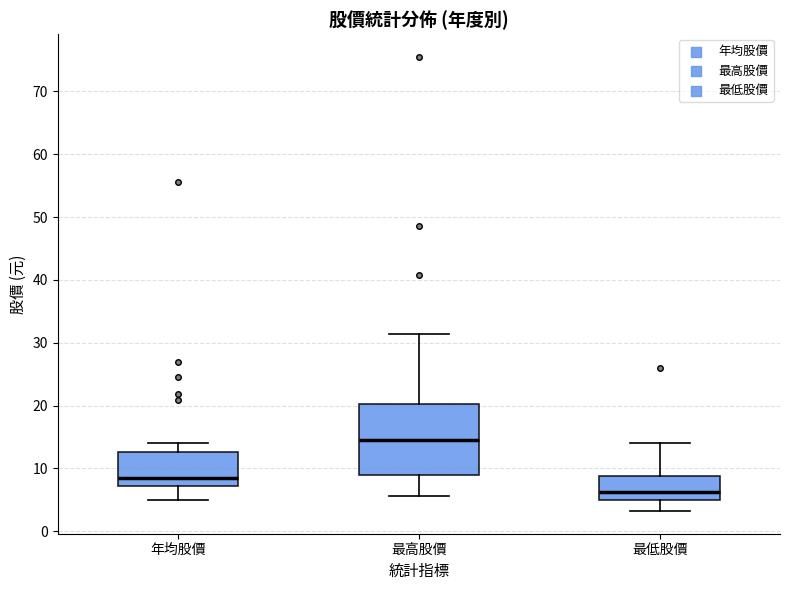

Where is the lower edge of the box for 最高股價 on the y-axis? The values are not printed on the chart, so give them approximately, as read against the axis.

9